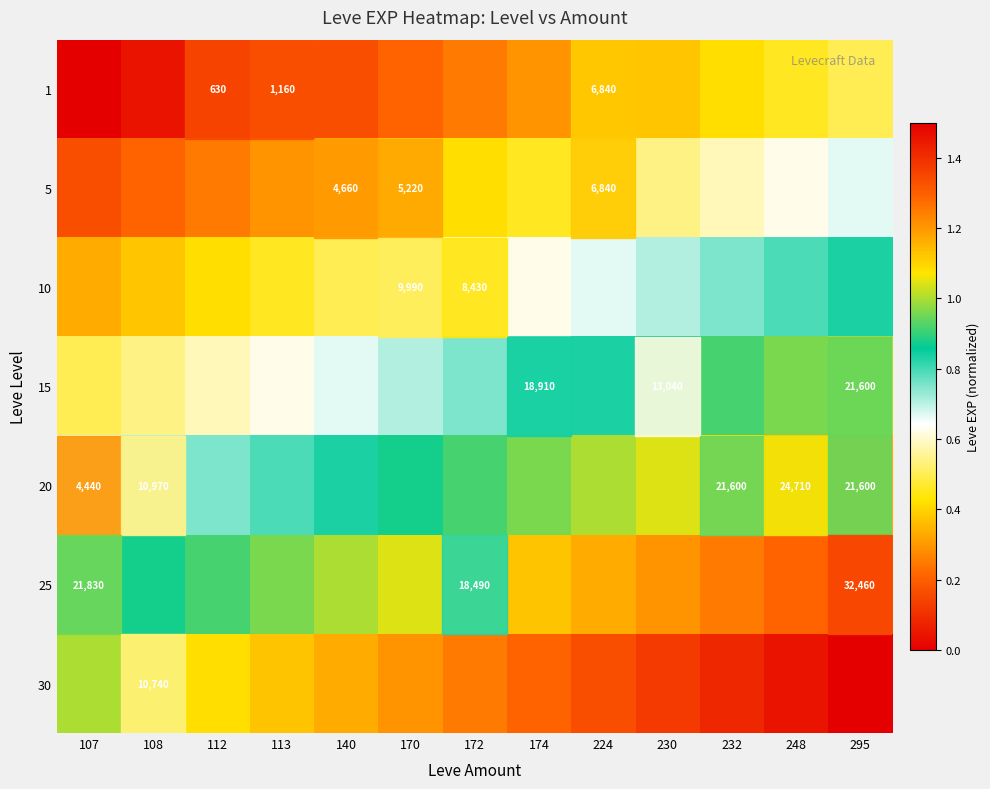

True or false: 25 has a value of 1.6 at 170.

False